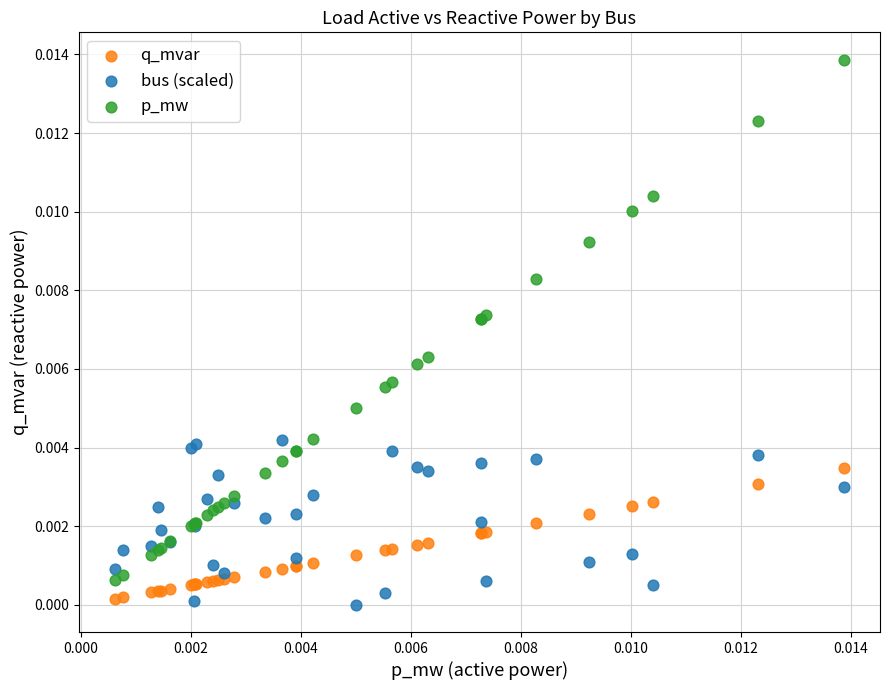

What are all the series names shown in the legend?

q_mvar, bus (scaled), p_mw